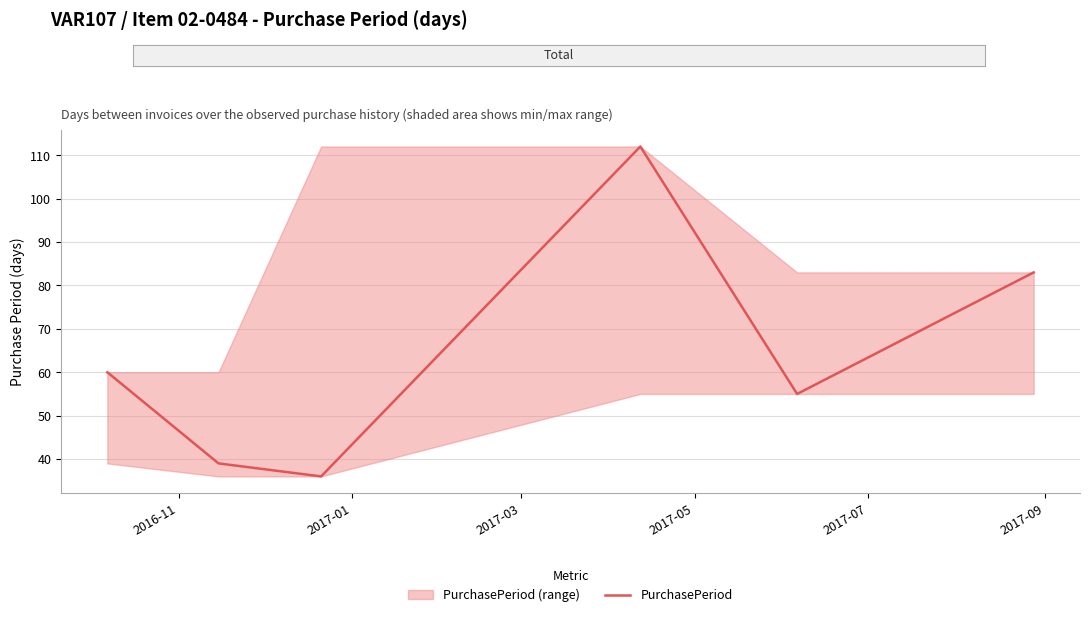

True or false: the data has more than 0 interior local peaks.

True